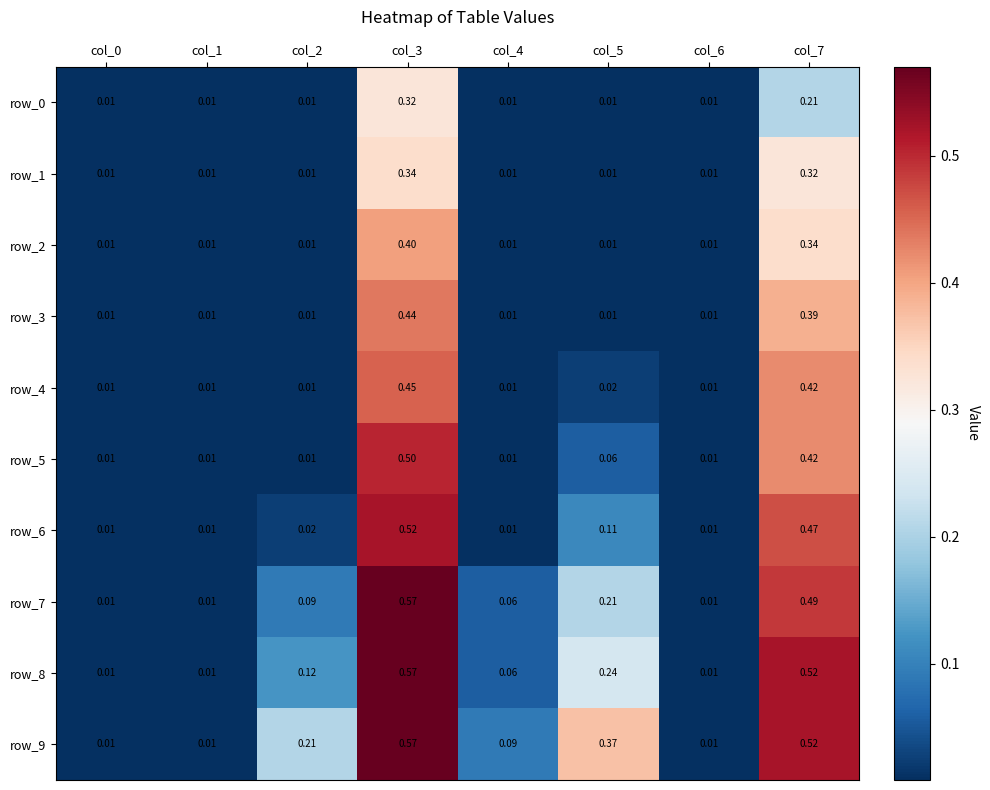

Is the value of row_2 at col_4 greater than the value of row_8 at col_4?

No